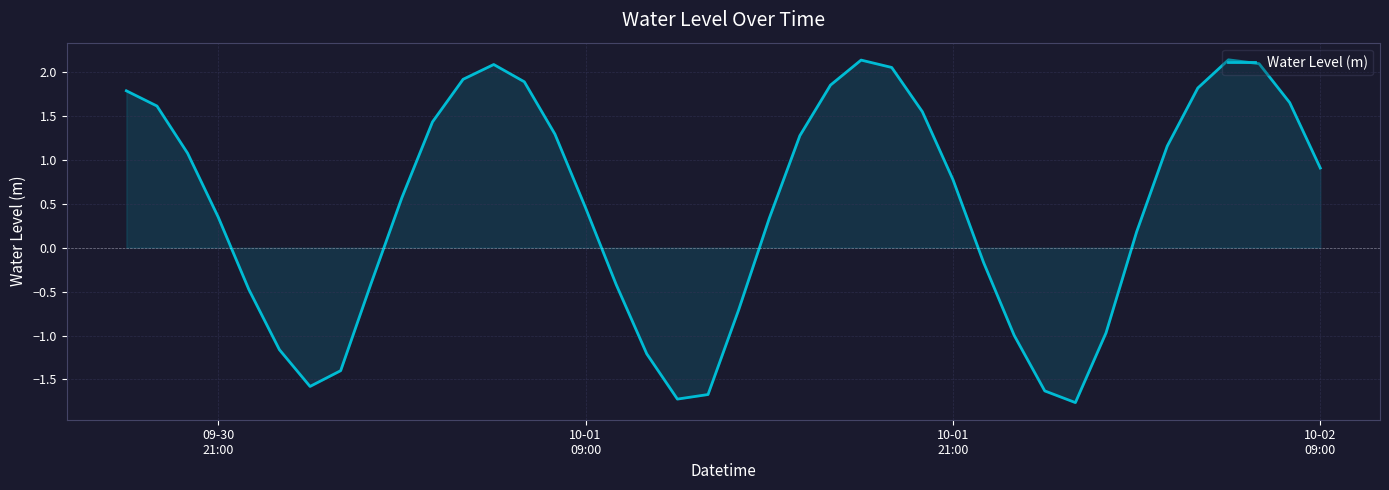

What is the minimum value shown in the chart?

-1.8